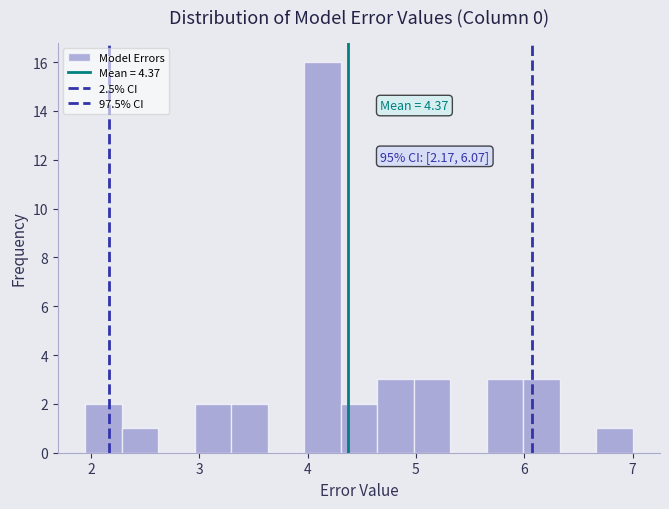

Read against the x-axis, roughly where is the centre of the tallest bar?

4.1